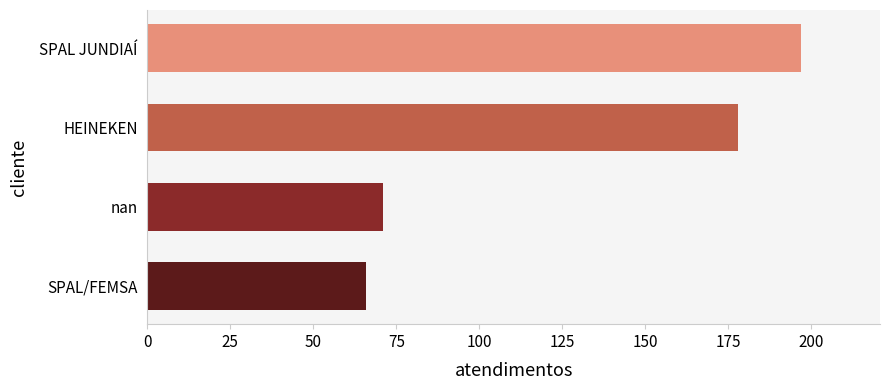

The chart shows a value of 178 at HEINEKEN. True or false?

True